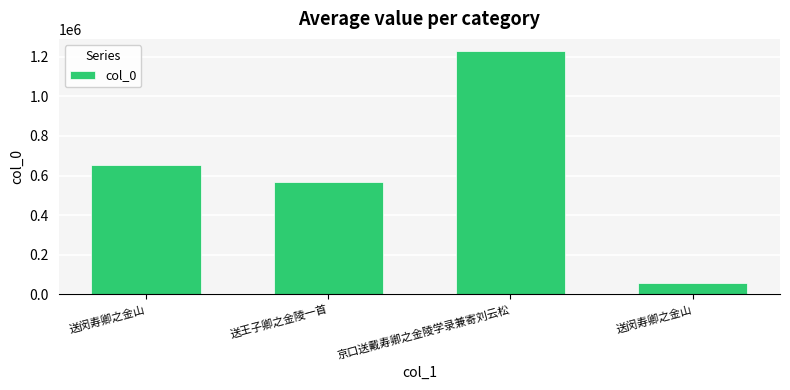

Does the chart contain stacked bars?

No